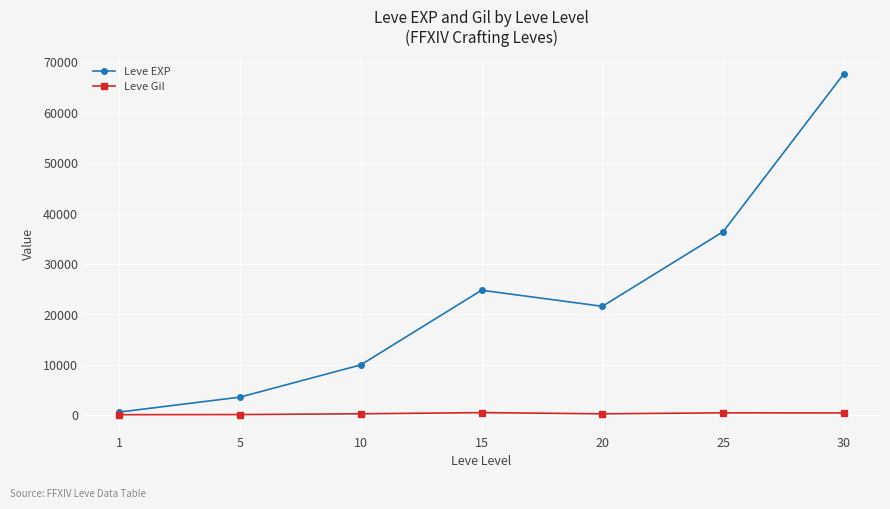

What is the difference between the second highest and minimum values in the Leve Gil series?

372